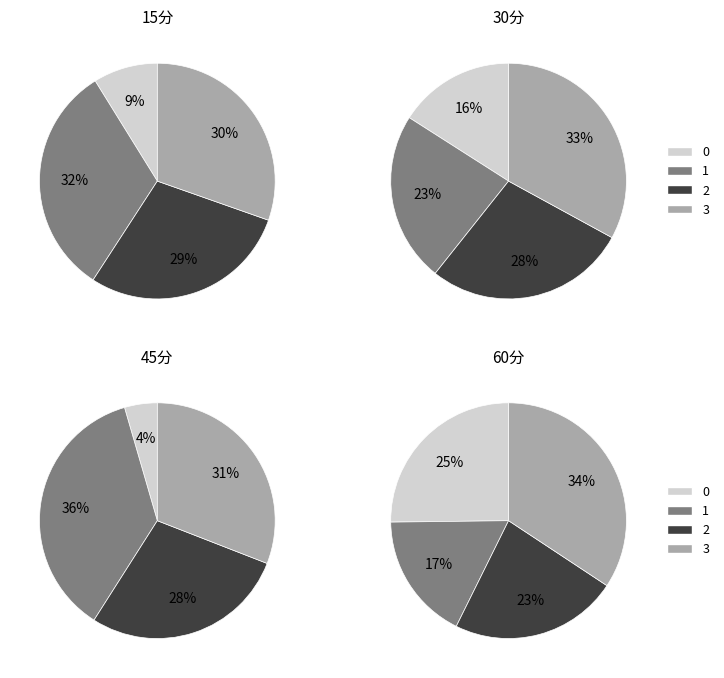

Do 2 and 1 together represent more than half of the pie?

Yes